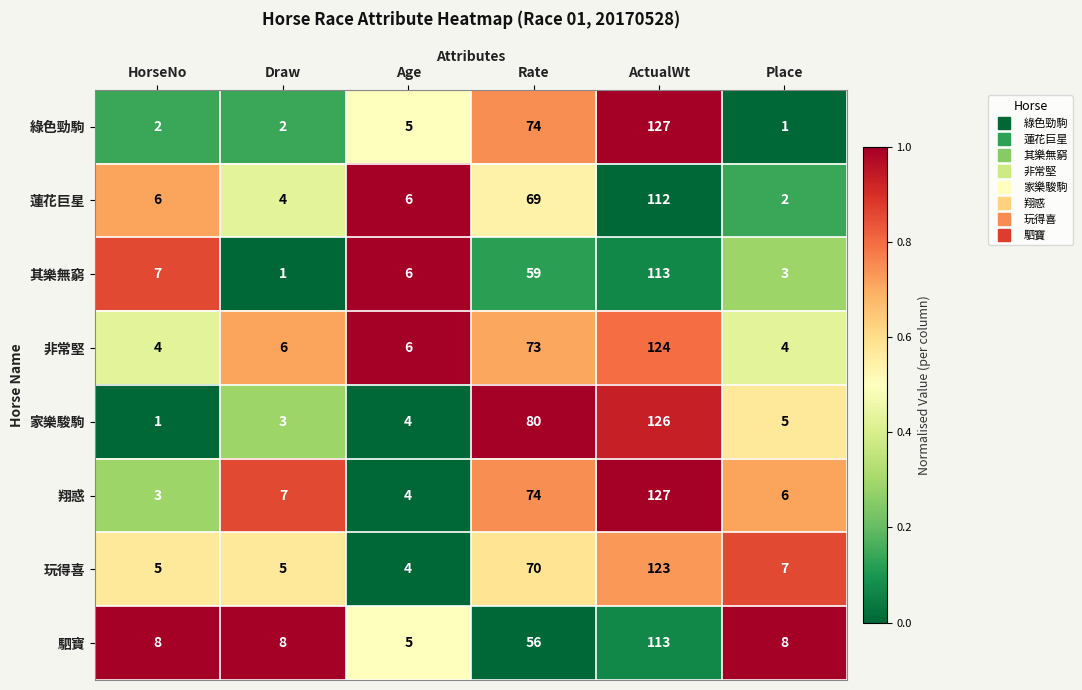

Is it true that 家樂駿駒 equals 49 at ActualWt?

False